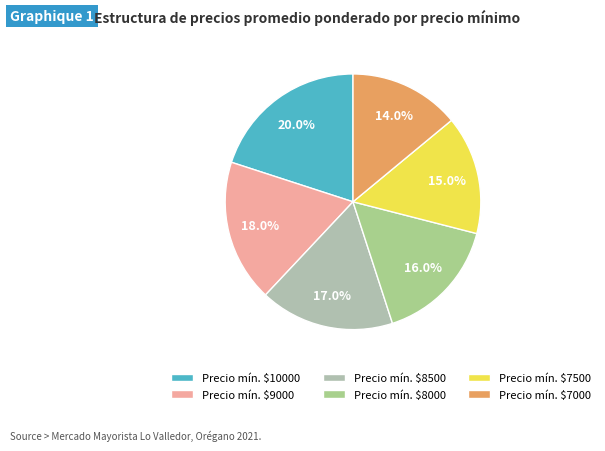

Which category has the biggest portion of the pie?

Precio mín. $10000